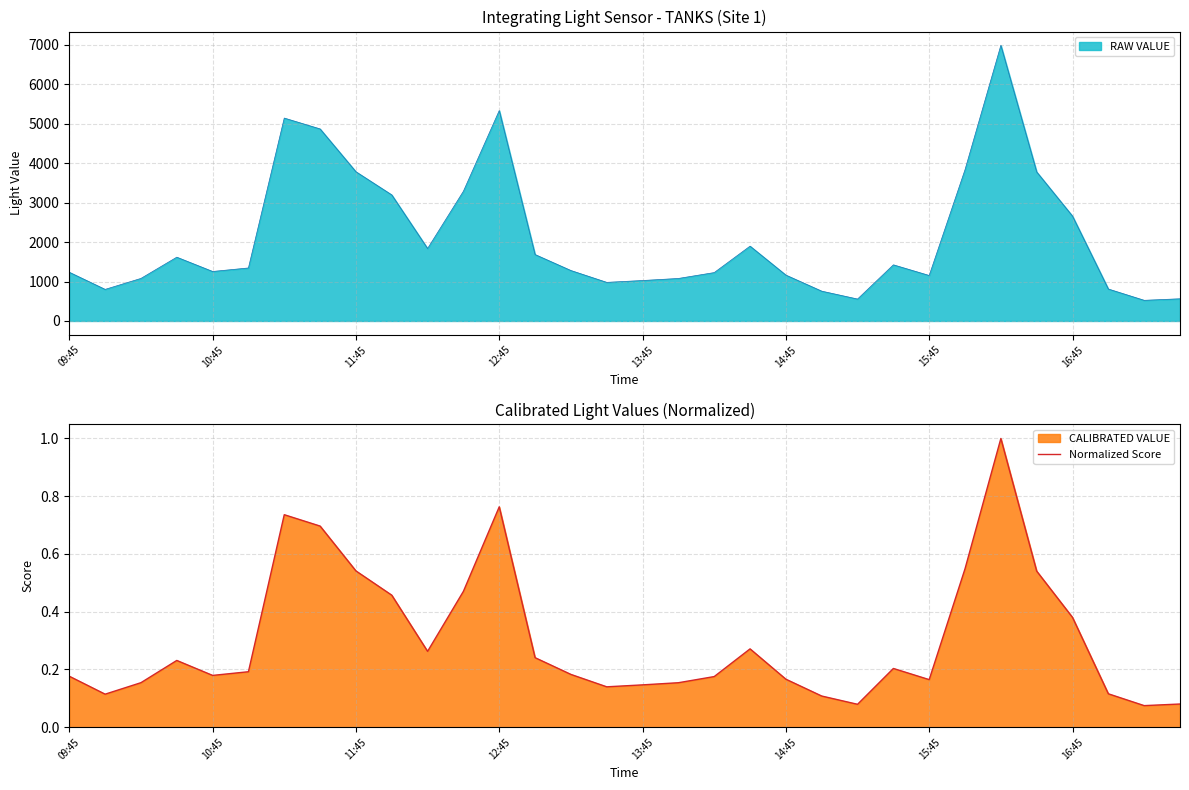

What is the lowest value of the RAW VALUE series?

523